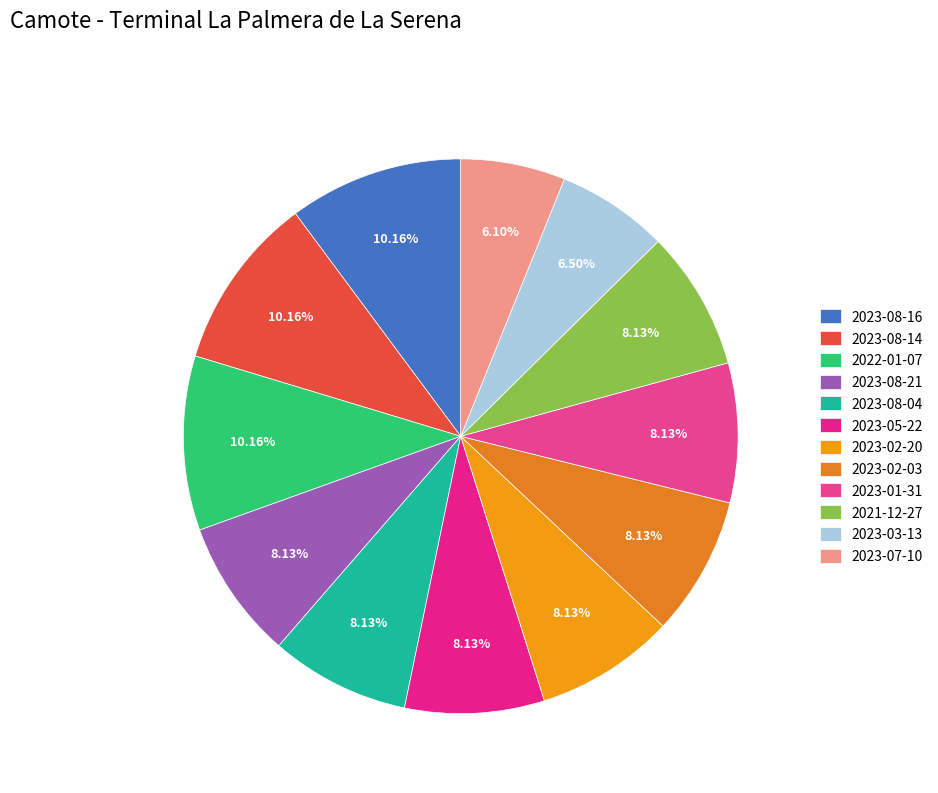

Count the number of slices in the pie.

12